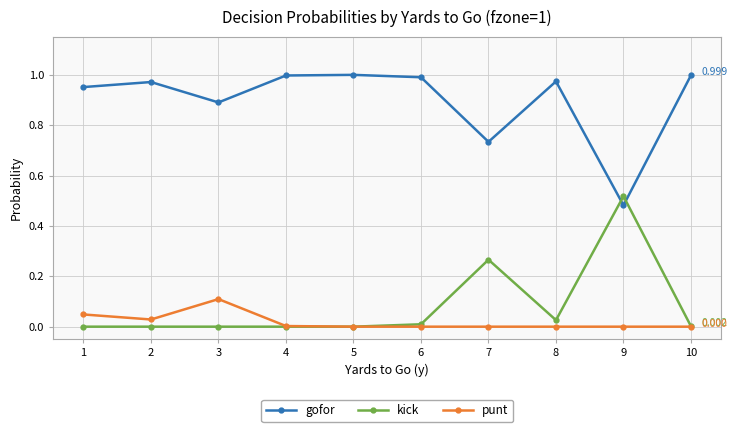

What is the sum of all punt values?

0.2